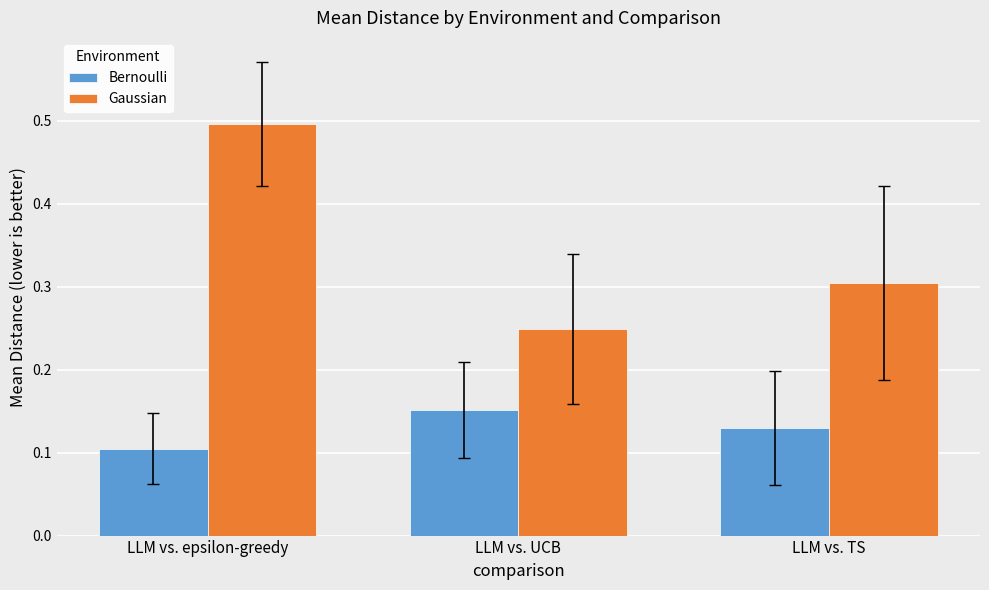

At how many categories does at least one series exceed 0?

3